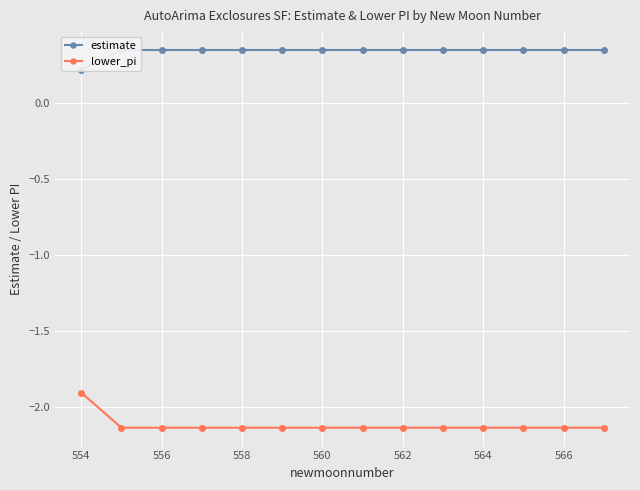

Where does the lower_pi series first go above -2?

554